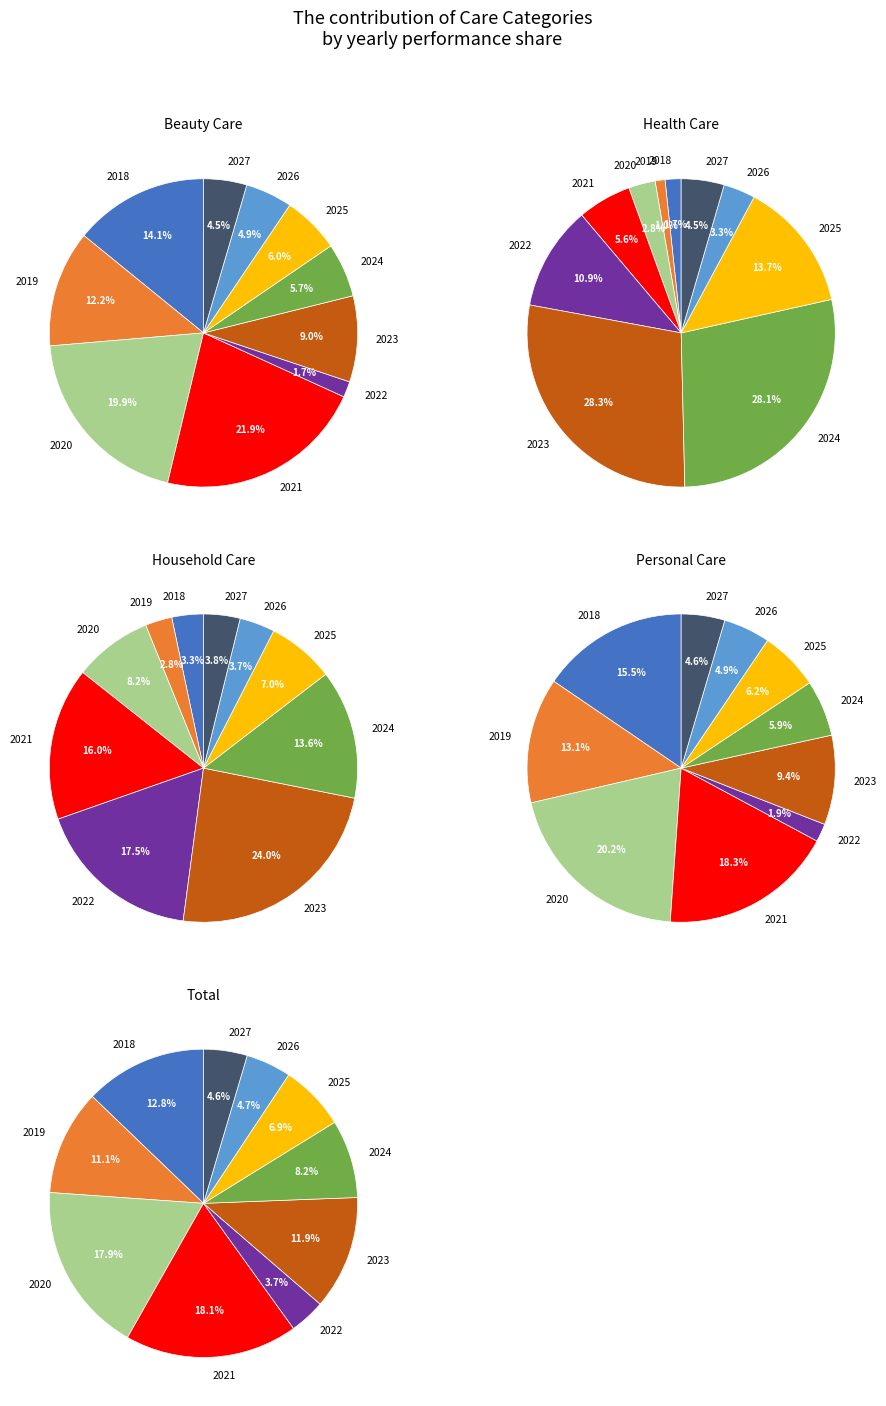

How many segments does this pie chart have?

10